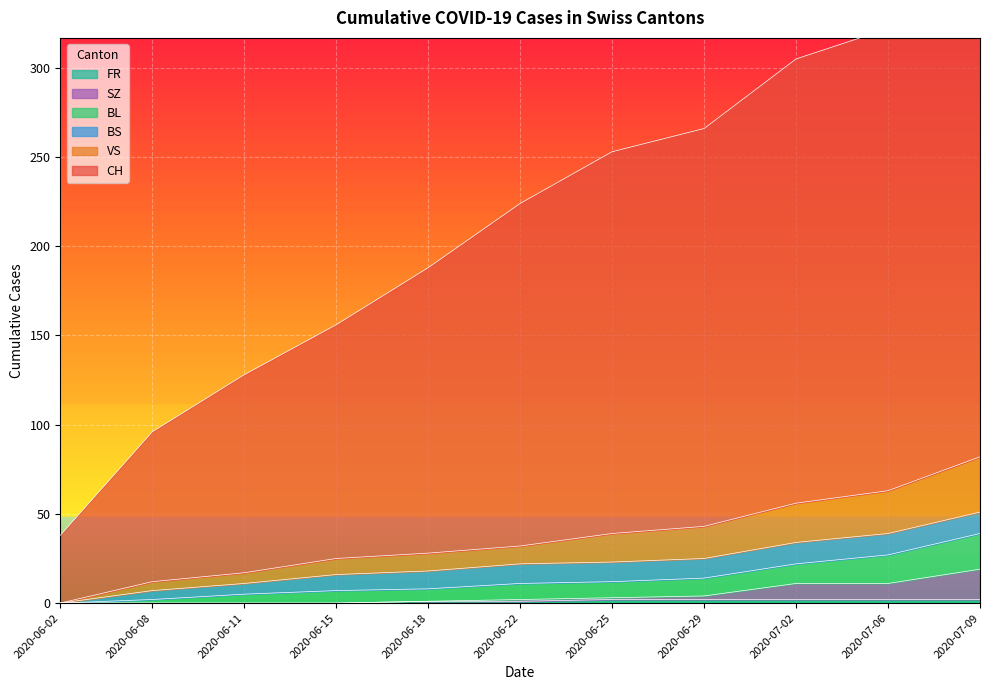

At which label is SZ closest to 9?

2020-07-02